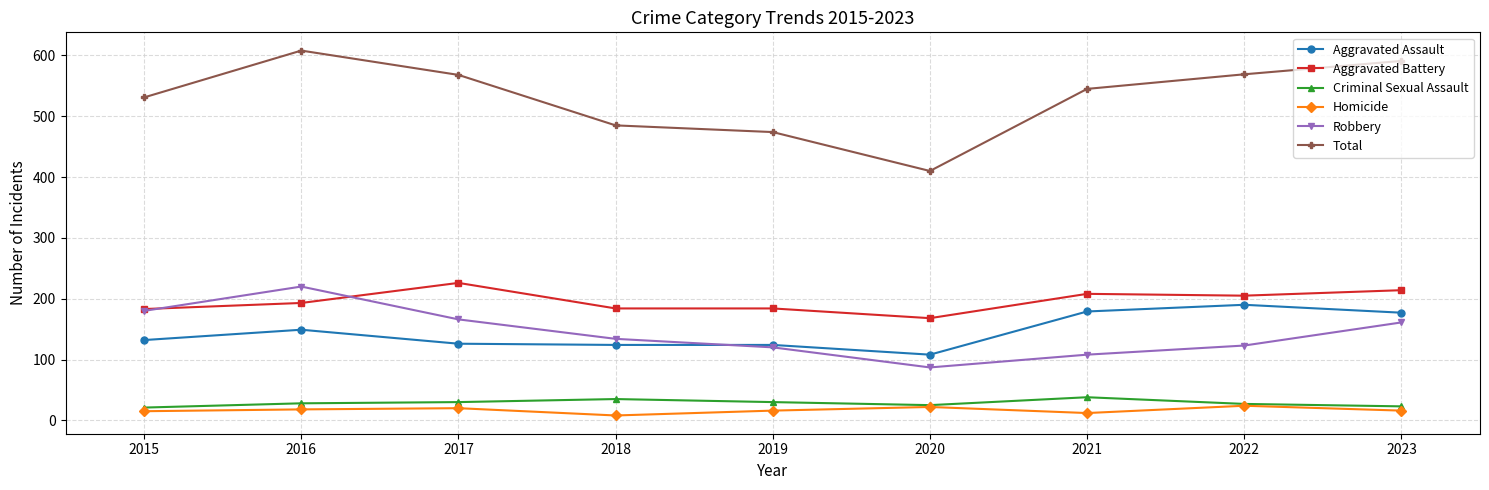

Which series has the largest range (max minus min)?

Total